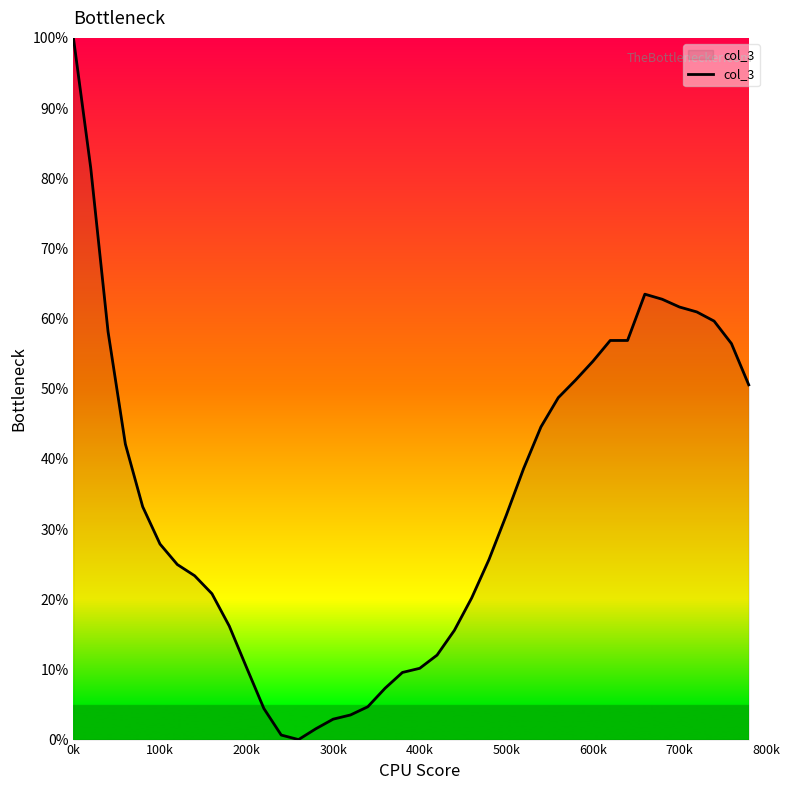

How many lines are shown in the chart?

1